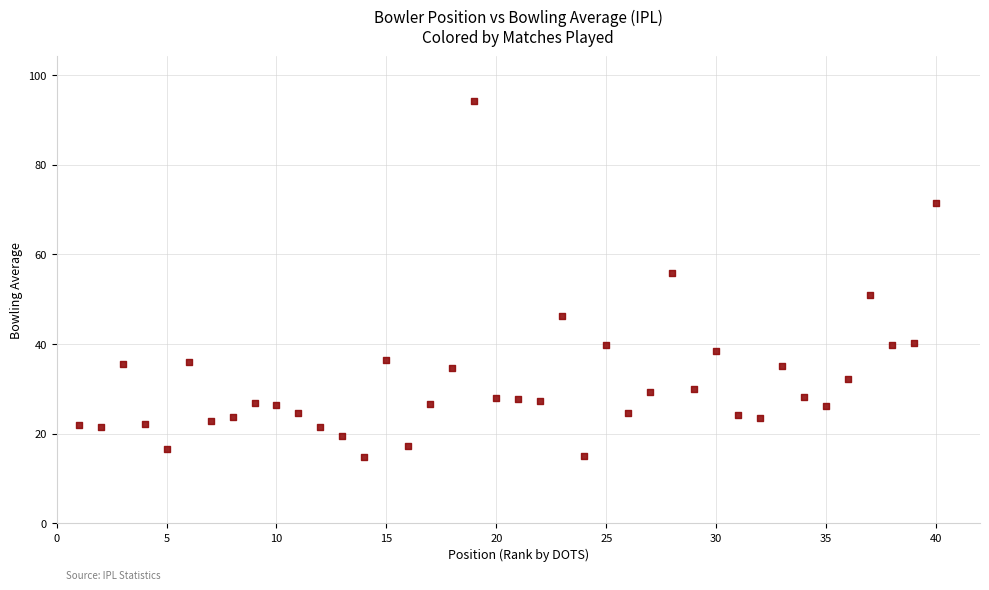

What is the range of Y values (max minus min)?

79.5